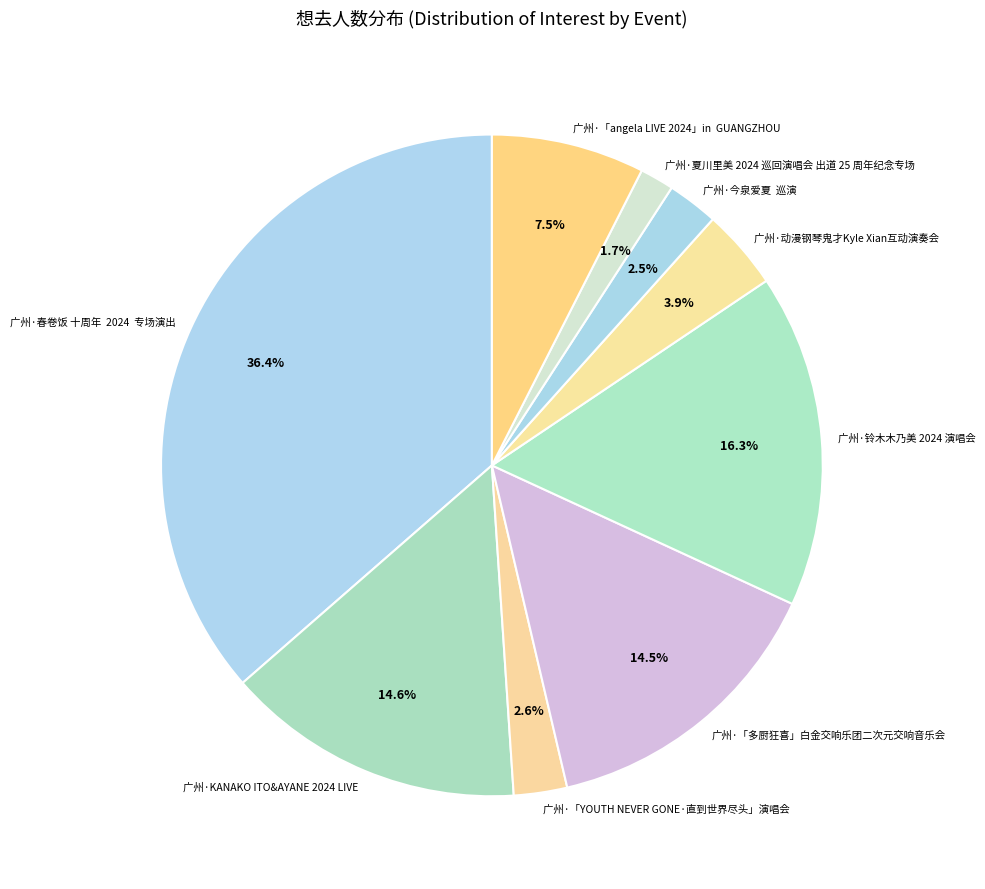

Which category has the smallest portion of the pie?

广州·夏川里美 2024 巡回演唱会 出道 25 周年纪念专场